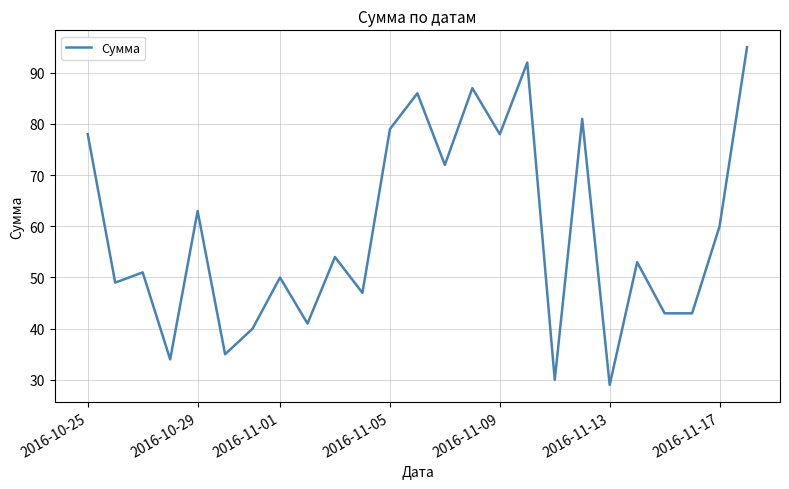

What is the average value?

59